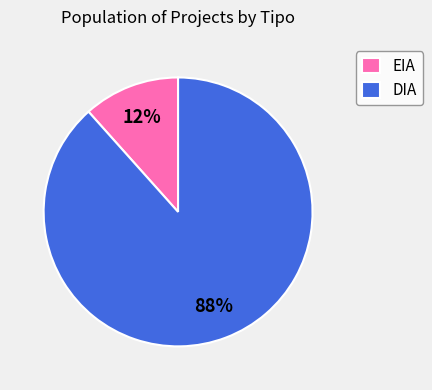

Does DIA represent more than half of the total?

Yes